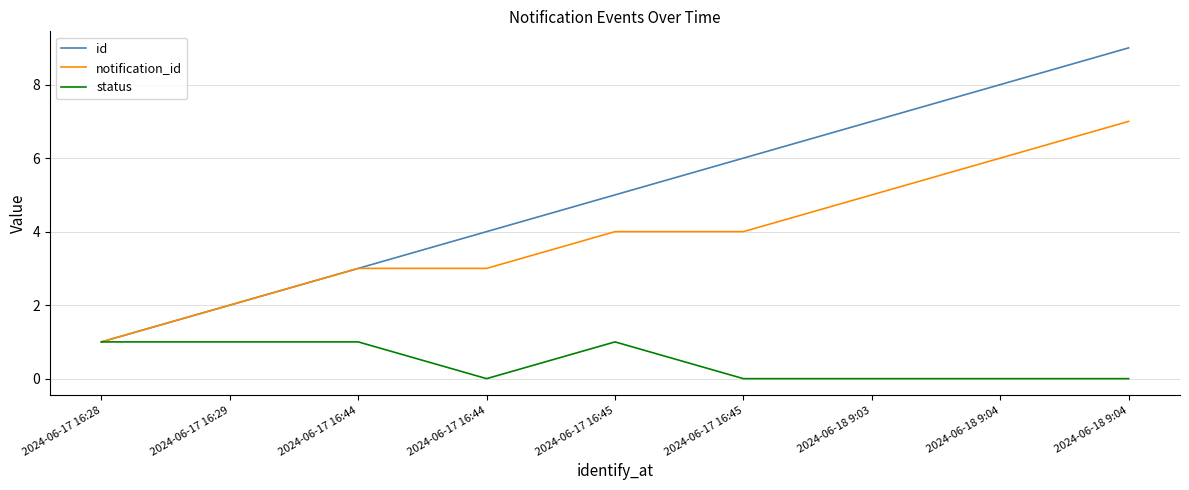

What is the label of the 9th point from the right?

2024-06-17 16:28